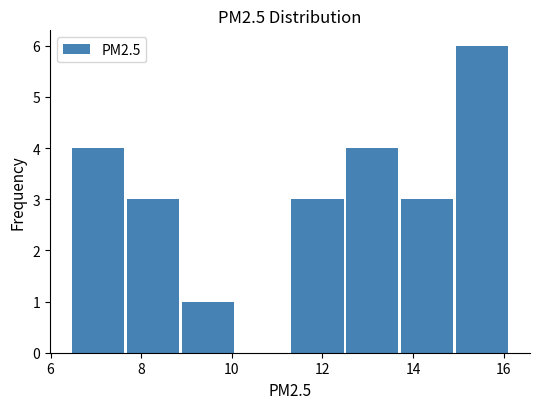

Reading left to right, transcribe this chart: for each bar, give the range it covers on the x-axis and its height. Neither the bar edges nor the heights are printed on the chart, so give them approximately, as read against the axes.

6.4 to 7.6: 4
7.6 to 8.8: 3
8.8 to 10.2: 1
10.2 to 11.4: 0
11.4 to 12.6: 3
12.6 to 13.8: 4
13.8 to 15.0: 3
15.0 to 16.2: 6